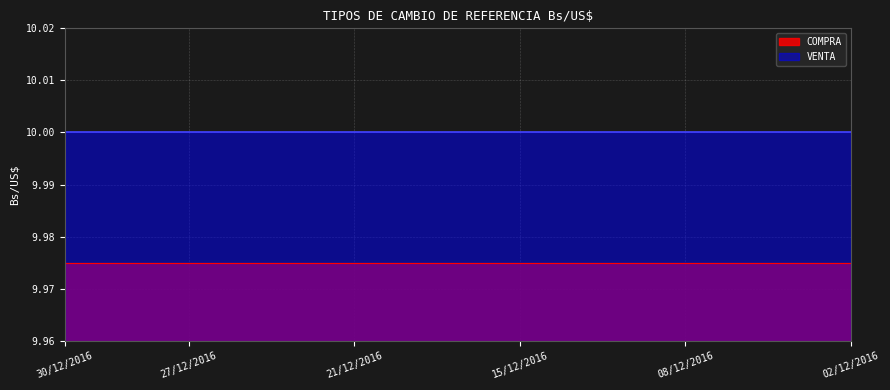

What is the approximate value of VENTA at 21/12/2016?

10.0